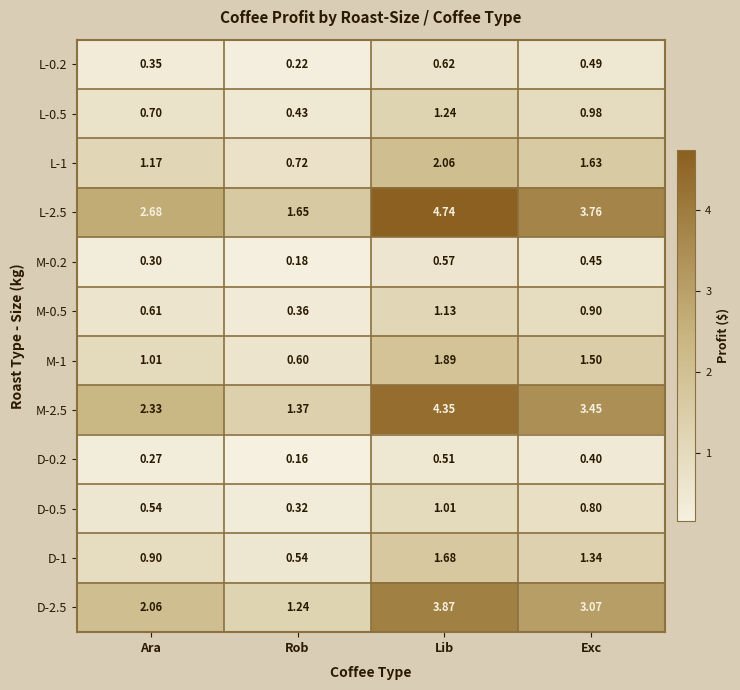

At which label does D-2.5 reach its minimum?

Rob